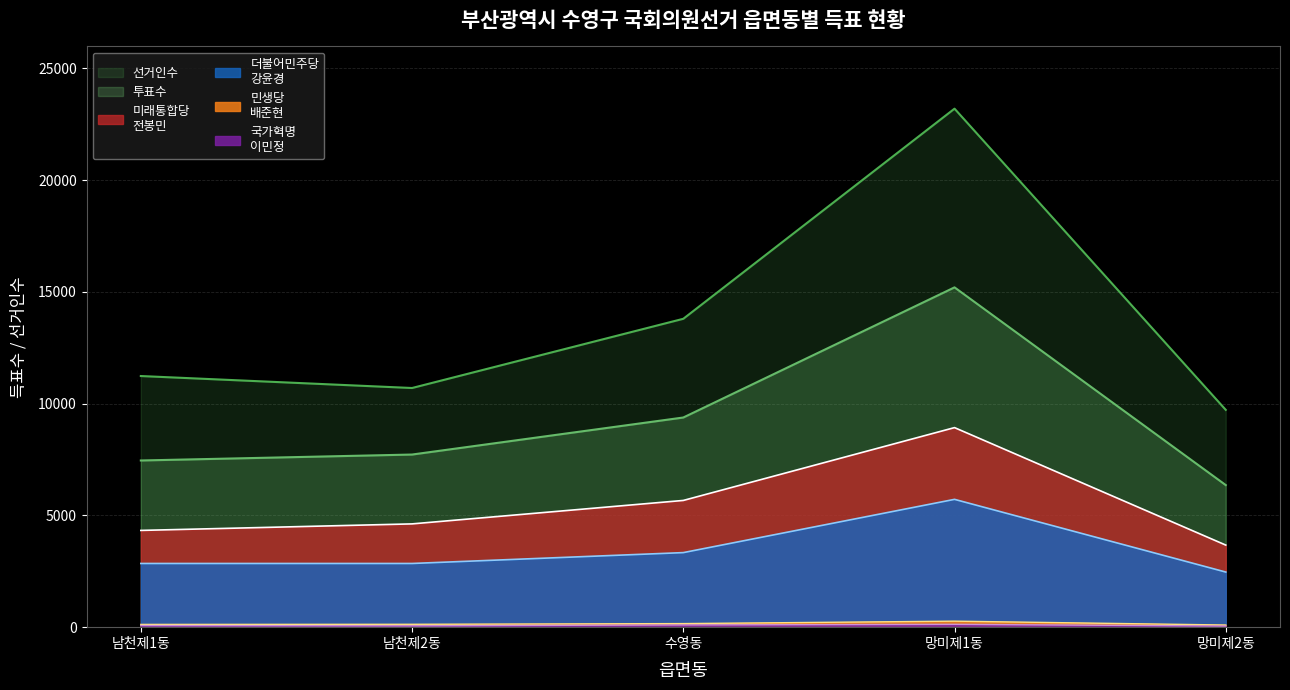

At which label is 투표수 closest to 10780?

수영동